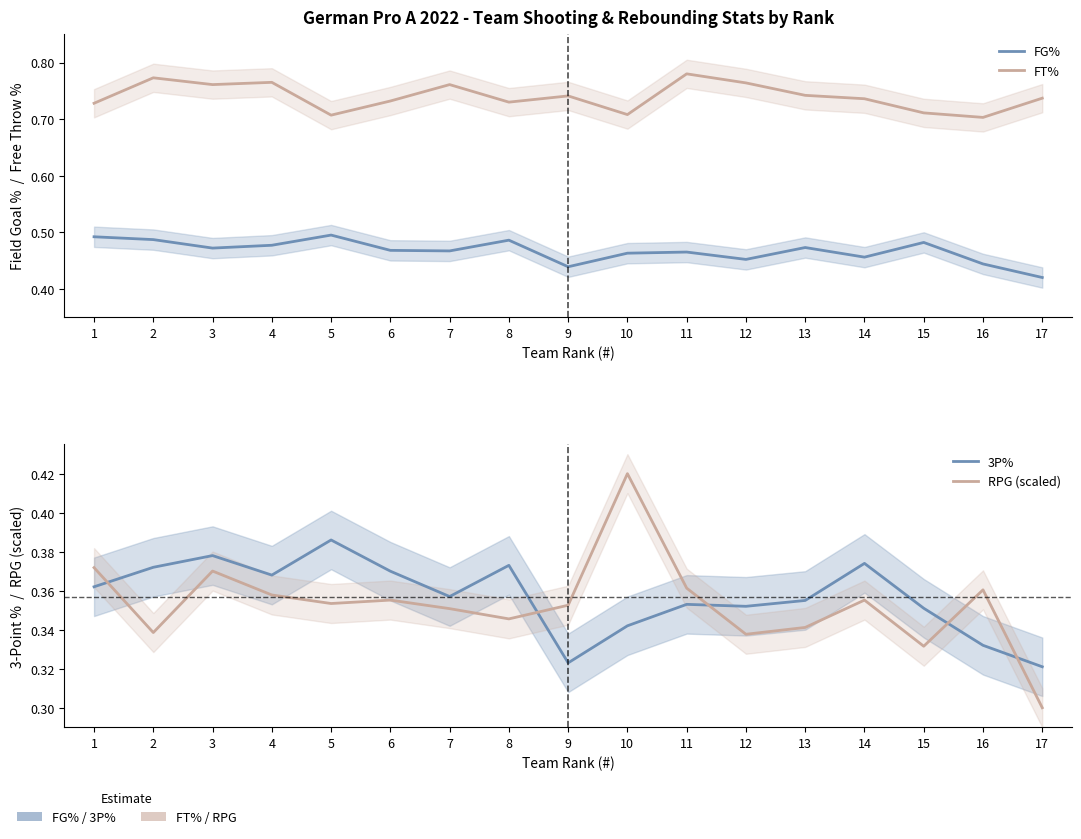

What is the spread (max minus min) of values at 9?

0.4